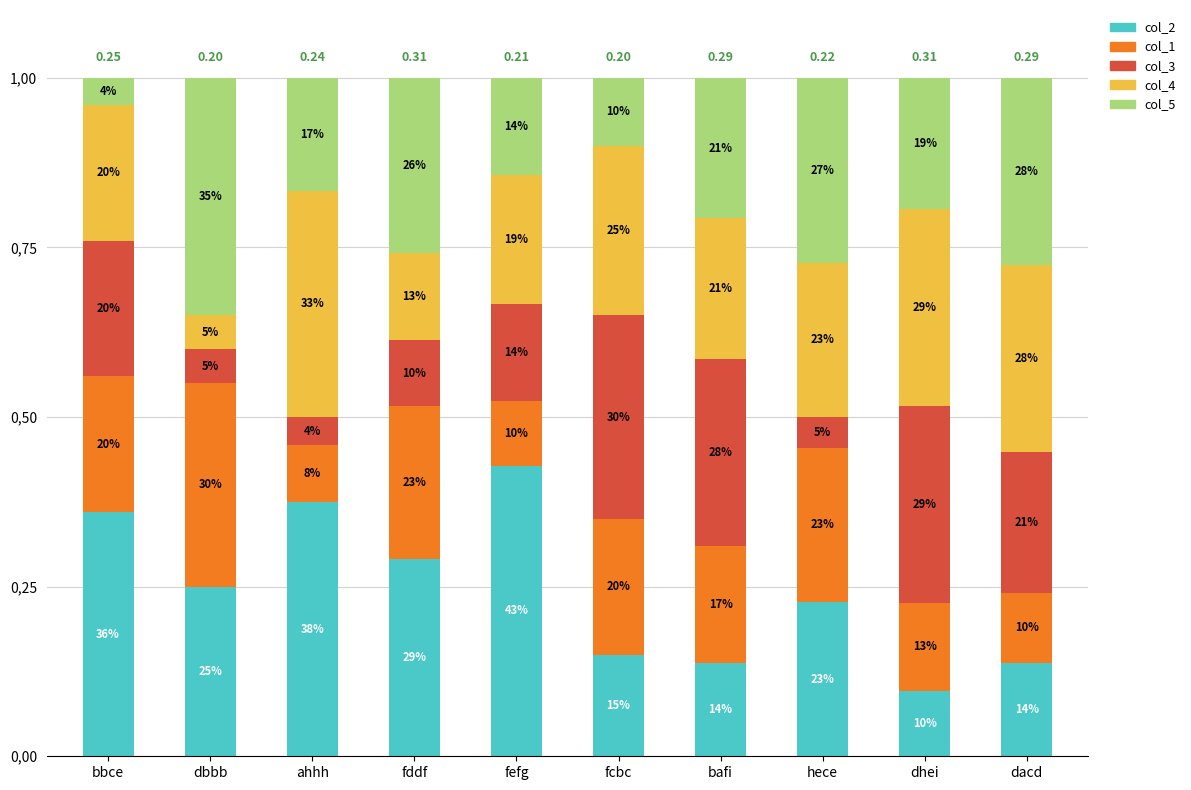

What are all the series names shown in the legend?

col_2, col_1, col_3, col_4, col_5